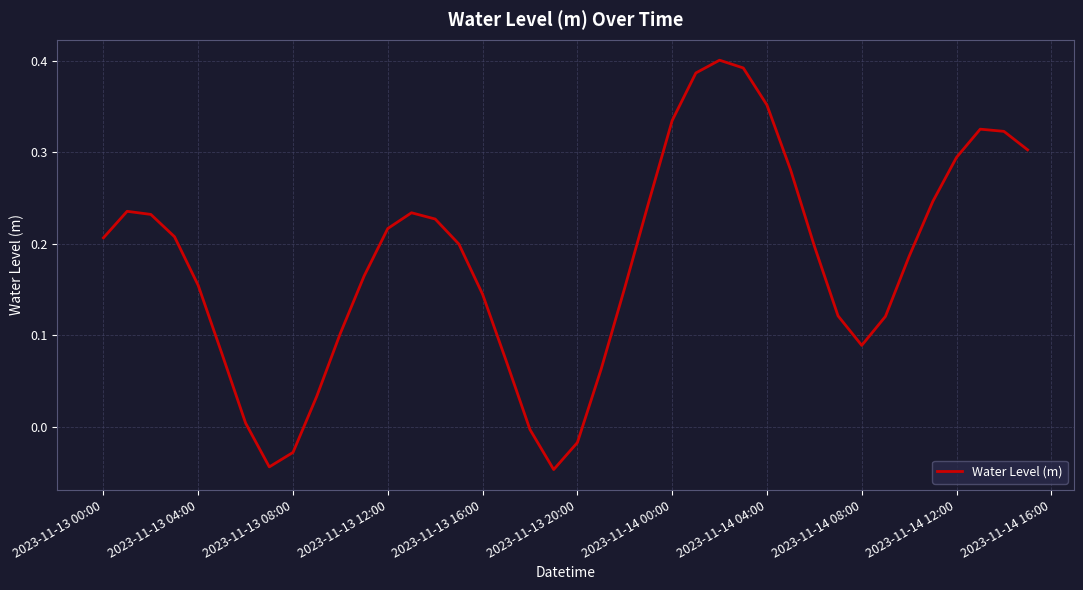

What is the value of the 5th point from the left?

0.2